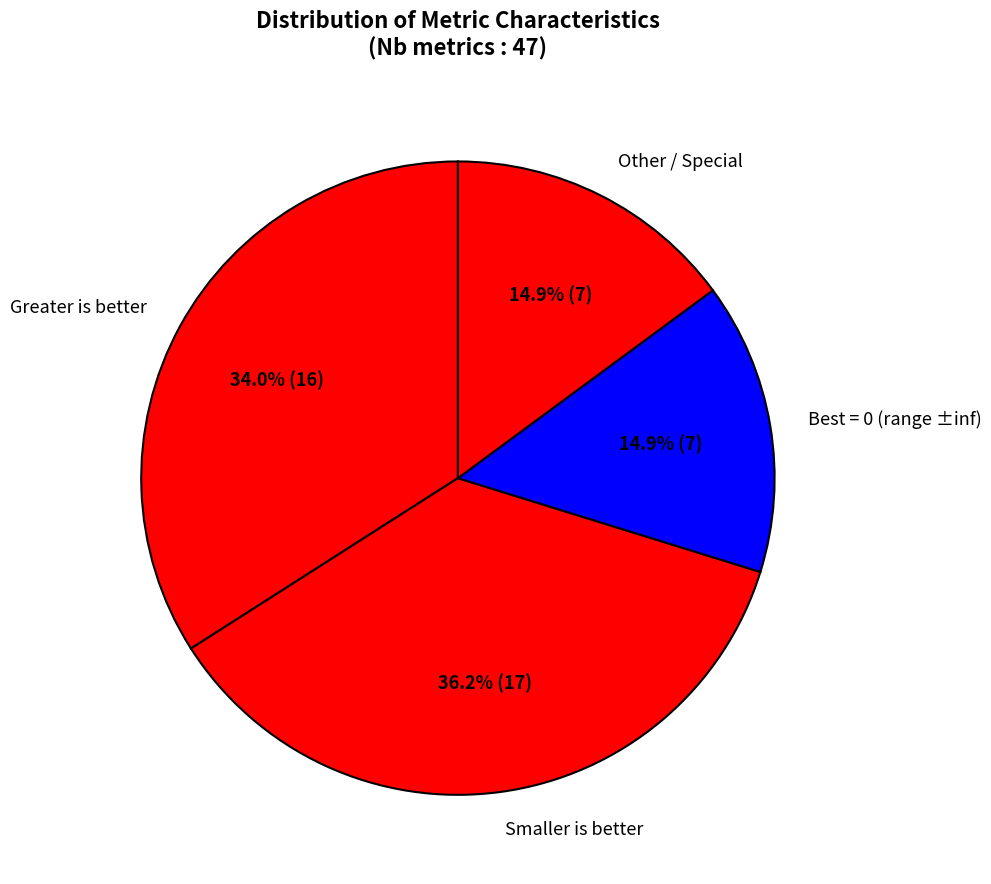

Approximately how many times larger is the value at Best = 0 (range ±inf) compared to Greater is better?

0.4